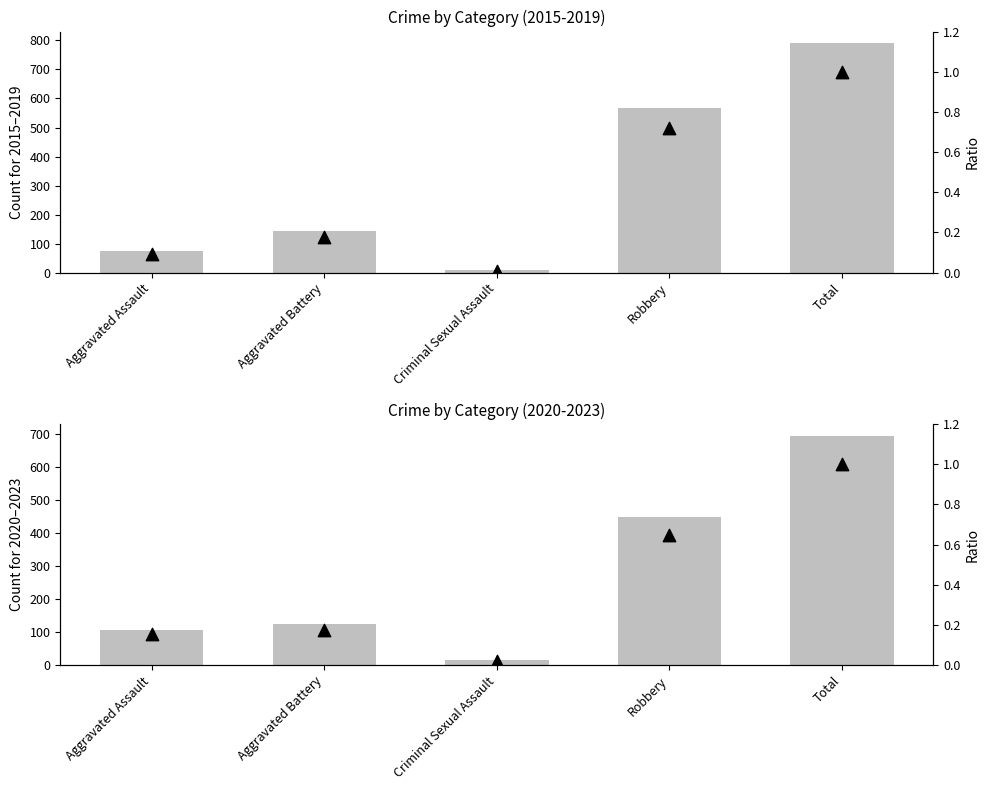

What are all the series names shown in the legend?

Count (2015-2019), Count (2020-2023), Ratio